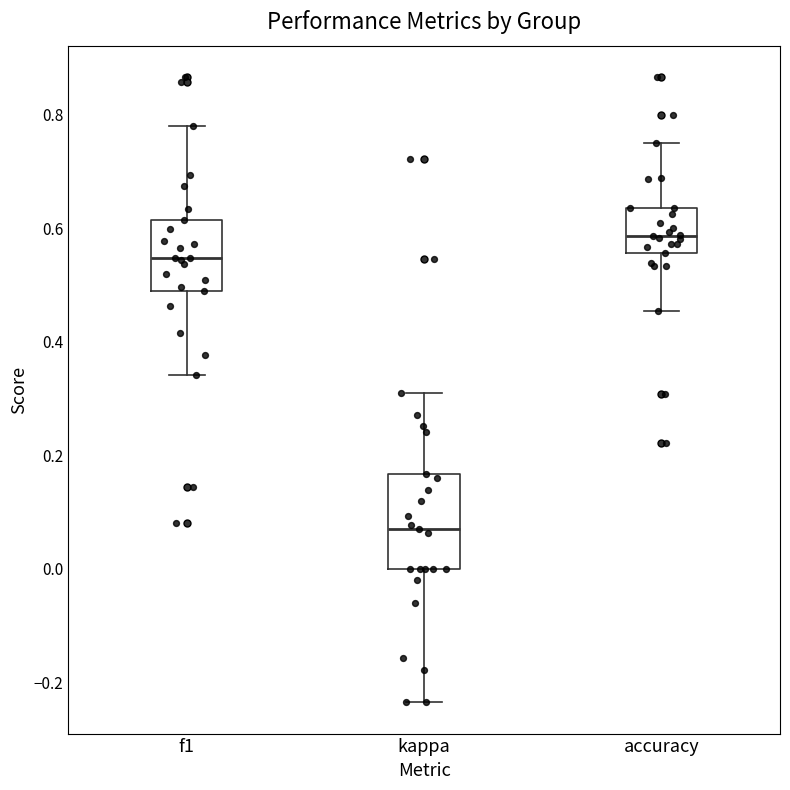

Where does the lower whisker of the box for kappa end on the y-axis? The values are not printed on the chart, so give them approximately, as read against the axis.

-0.24